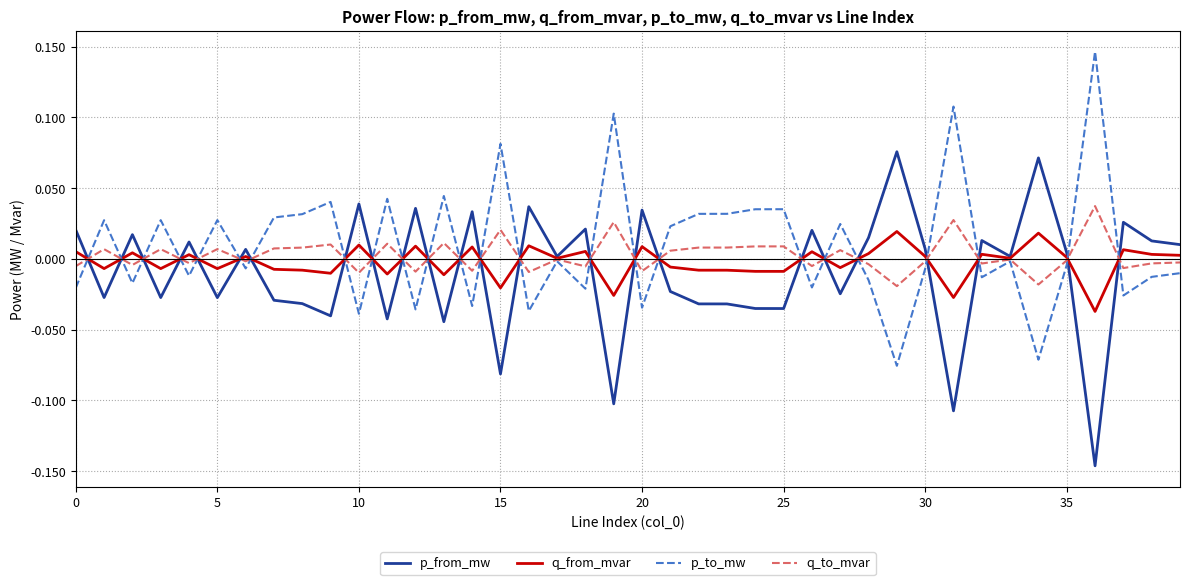

Rank the series by their maximum value, from highest to lowest.

p_to_mw, p_from_mw, q_to_mvar, q_from_mvar